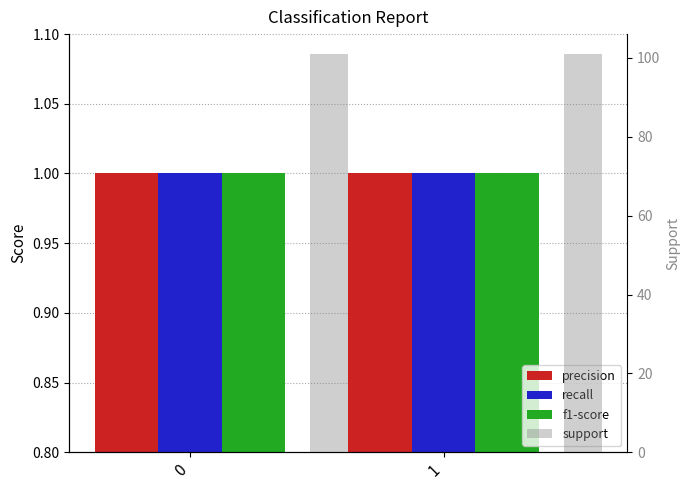

What is the sum of all support values?

202